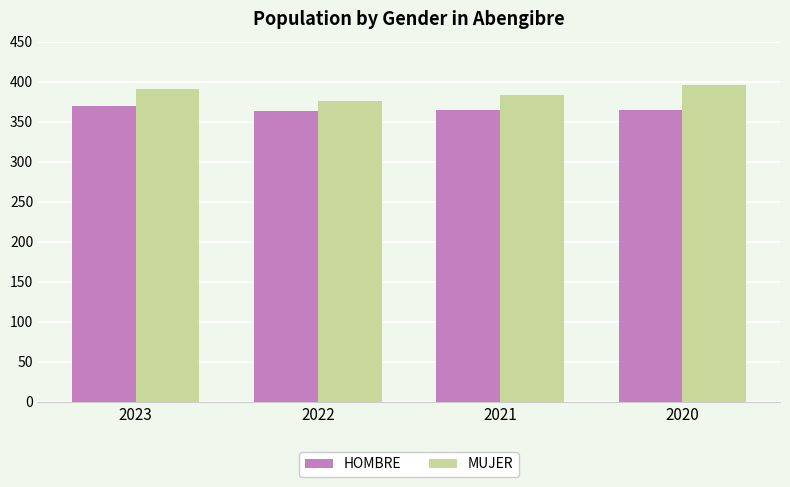

What is the total value across all series at 2020?

761